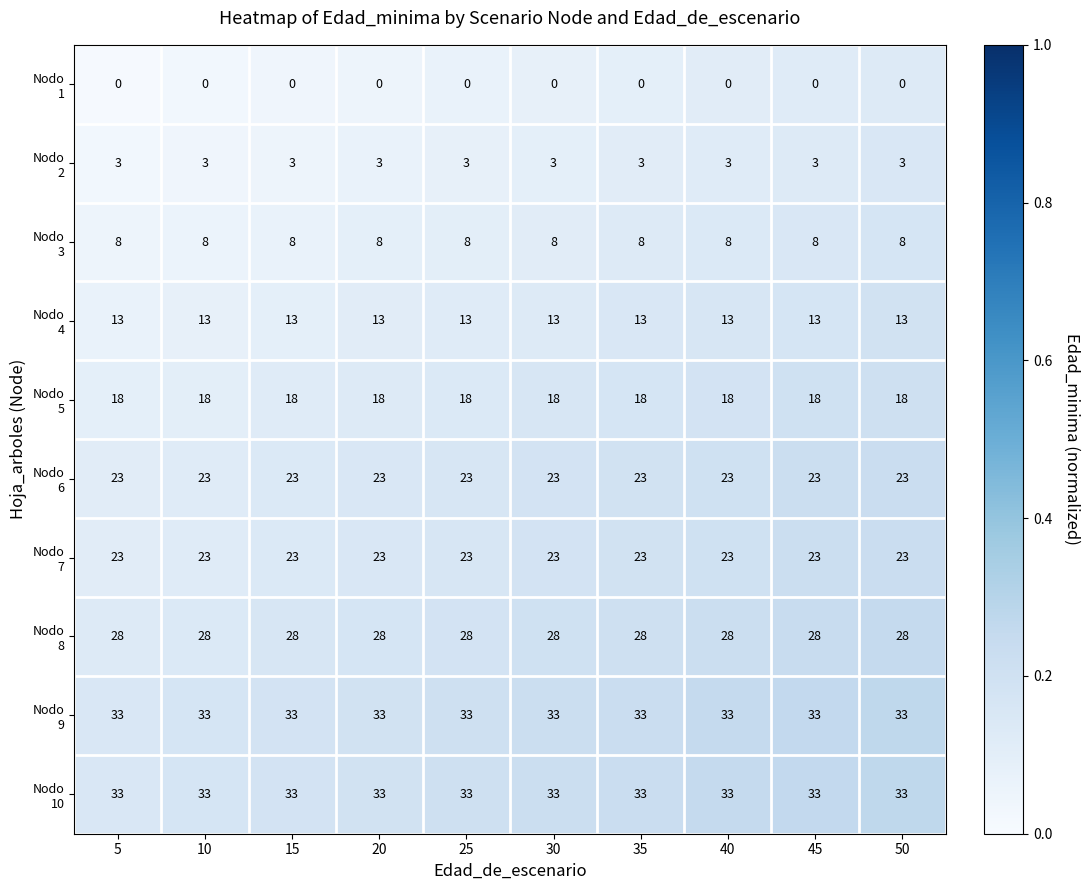

At how many categories does at least one series exceed 3?

10